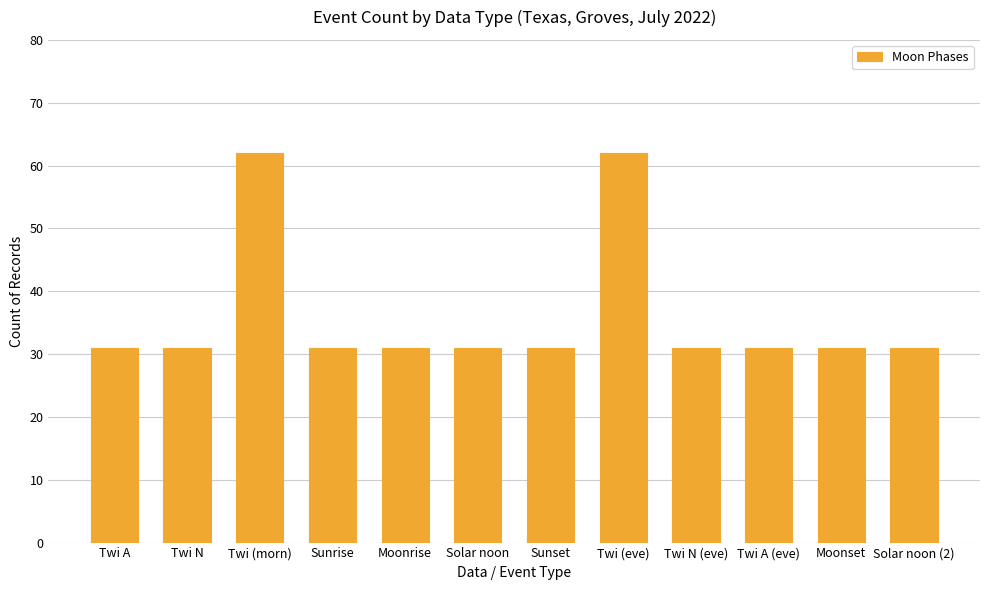

How many bars are there in total?

12